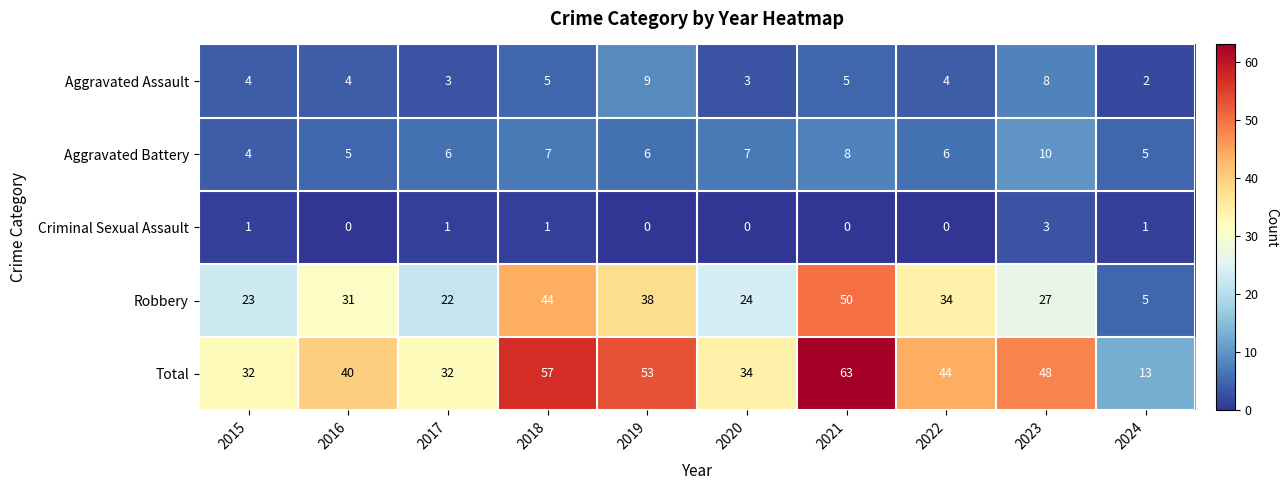

How many categories are shown in the chart?

10